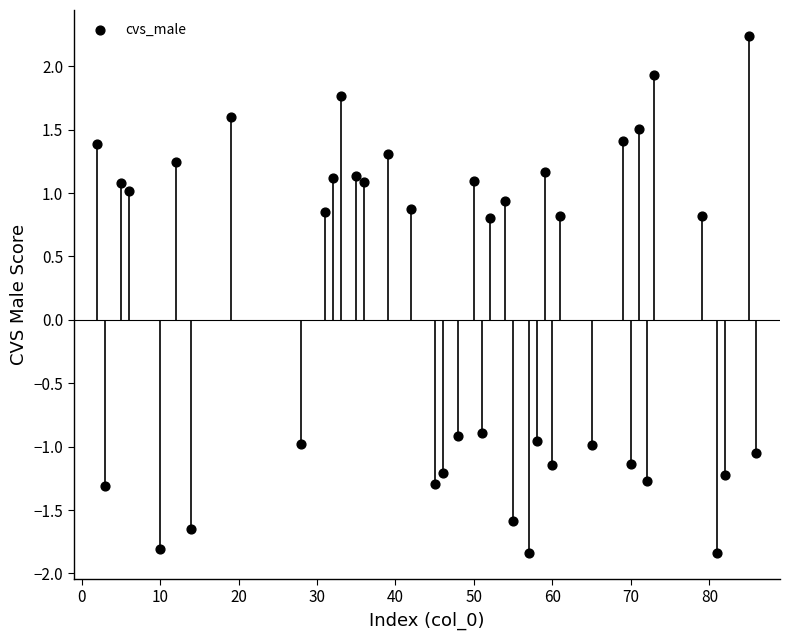

What is the range of Y values (max minus min)?

4.1